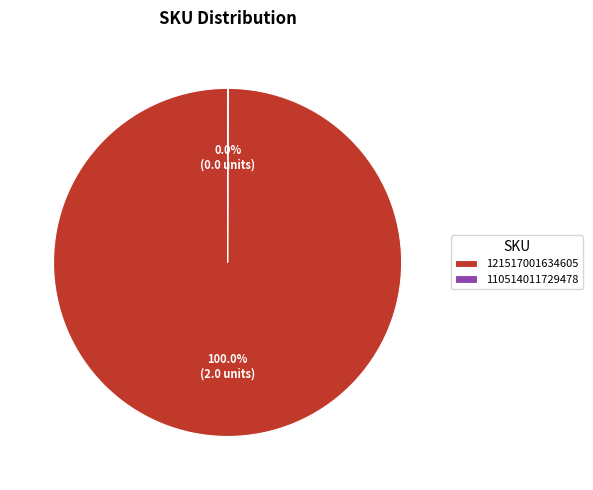

Which category has the biggest portion of the pie?

121517001634605